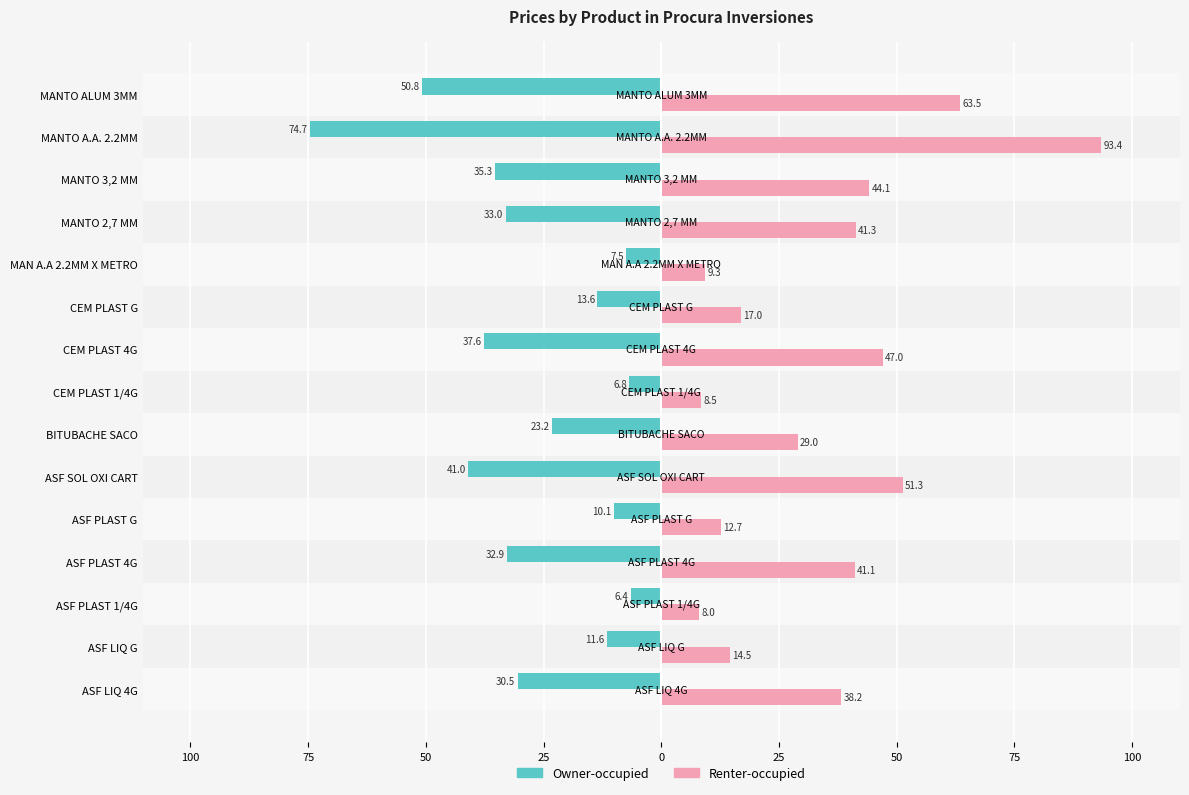

What are all the series names shown in the legend?

Owner-occupied, Renter-occupied